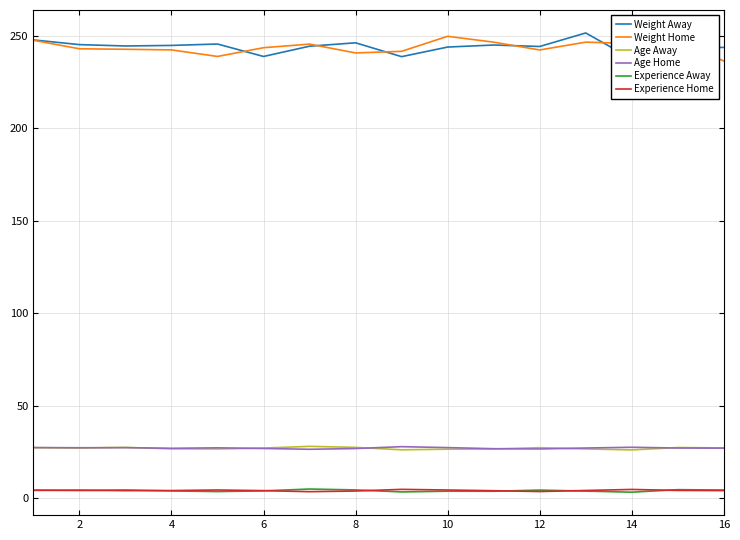

How many data points does each series have?

16